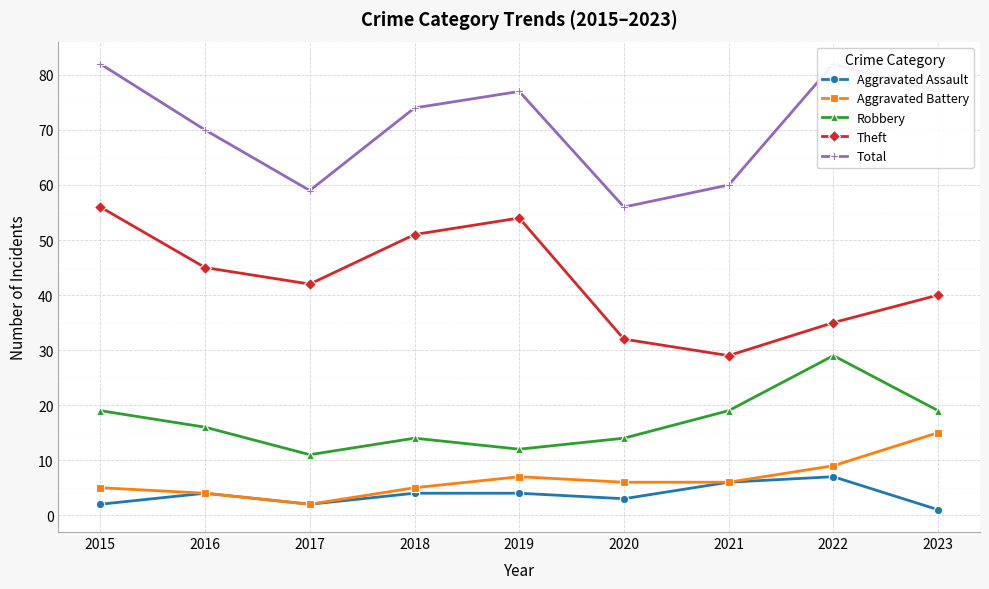

Where is the first local minimum for Robbery?

2017